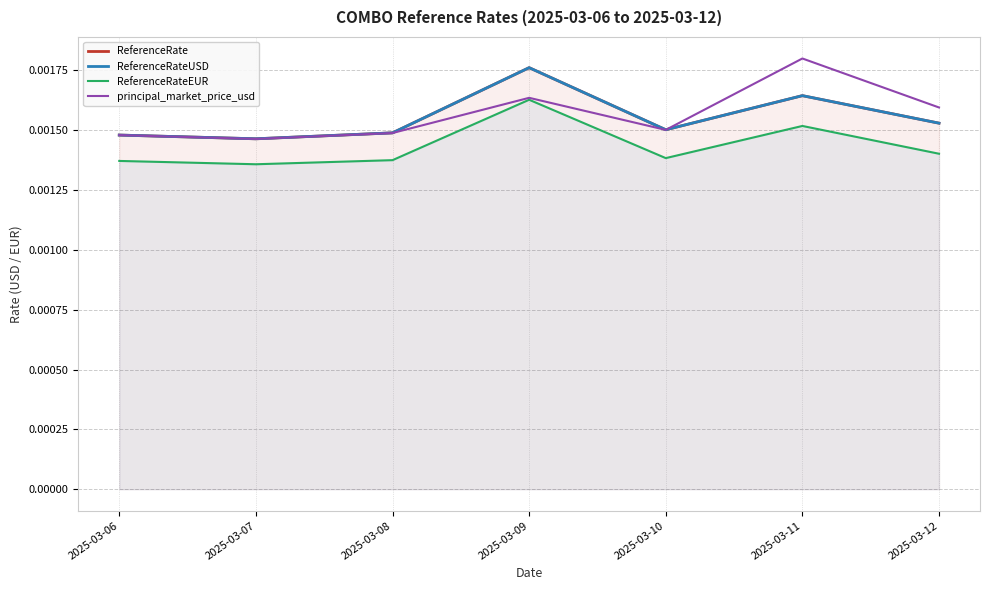

At how many categories does at least one series exceed 0?

7